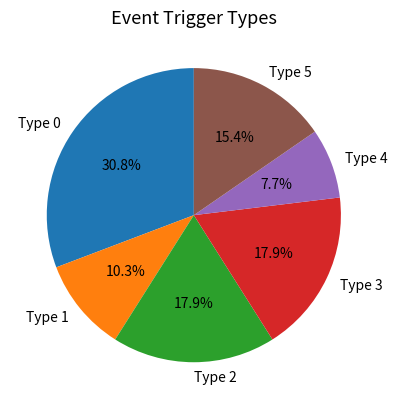

Which has a higher value, Type 4 or Type 2?

Type 2